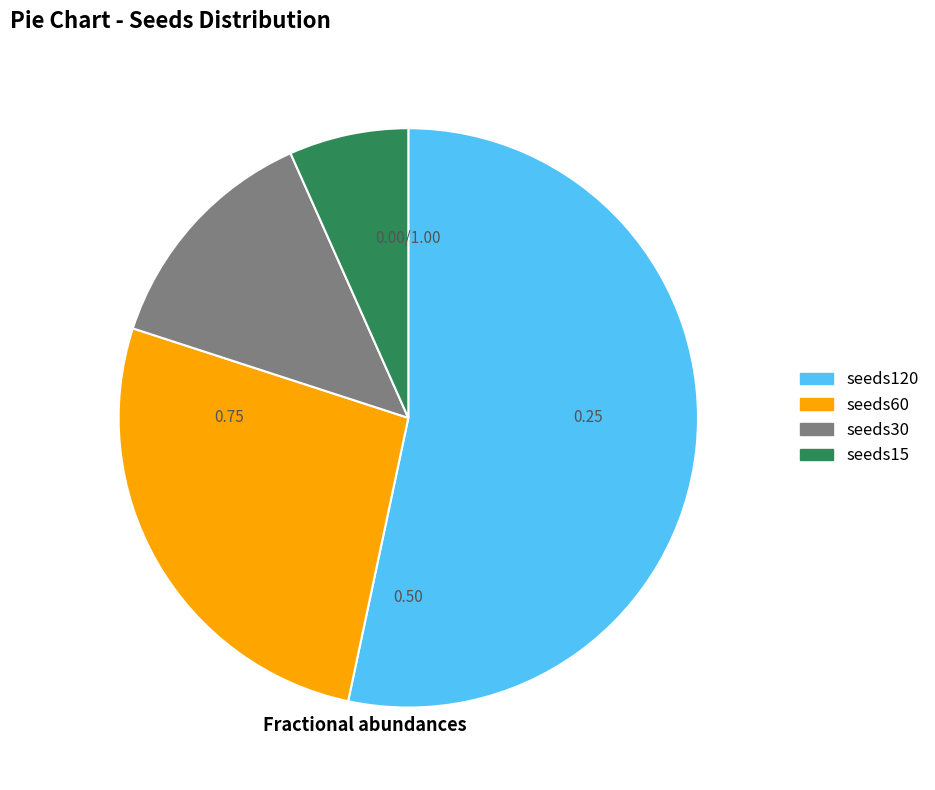

The seeds120 slice represents 44% of the pie. True or false?

False